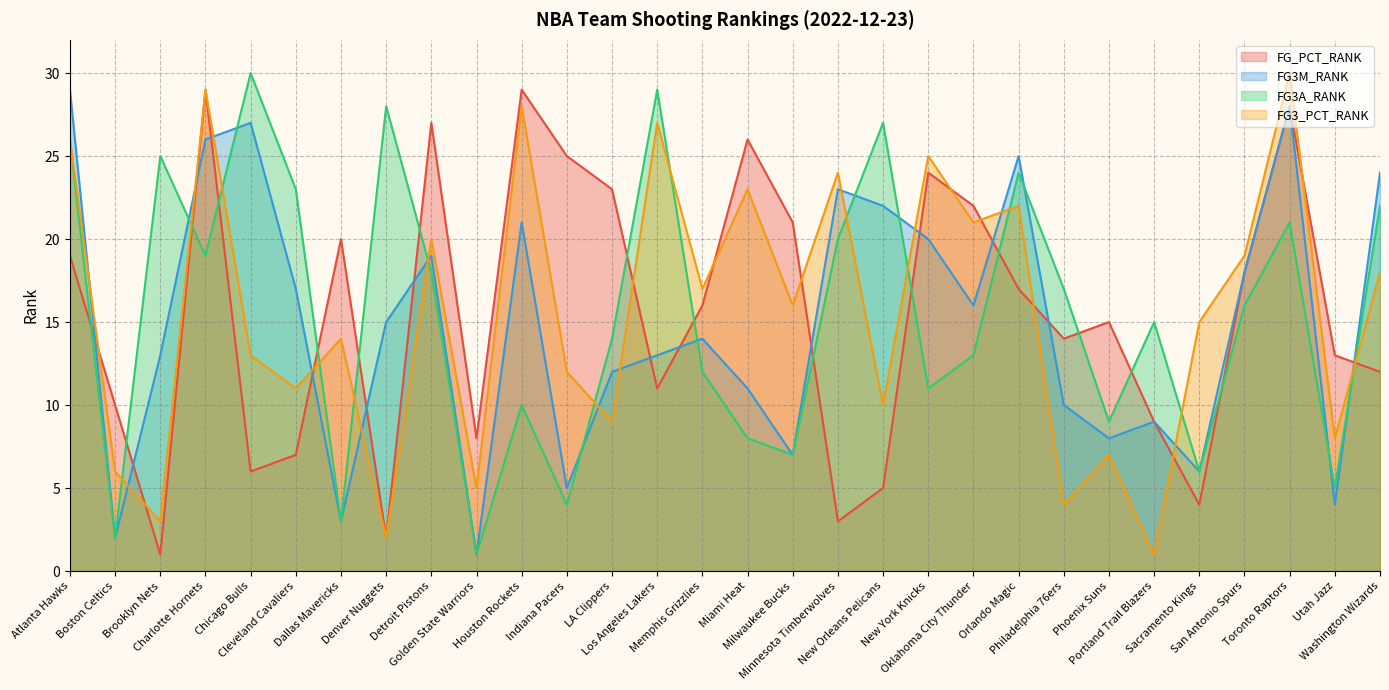

What is the difference between the highest and lowest values at Sacramento Kings?

11